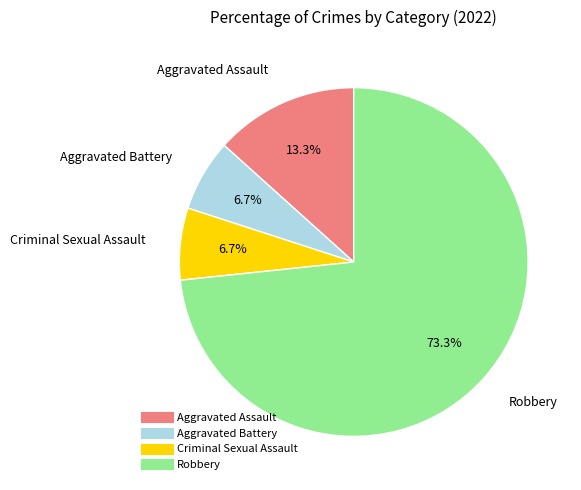

To the nearest percent, what percentage of the pie is Robbery?

73%